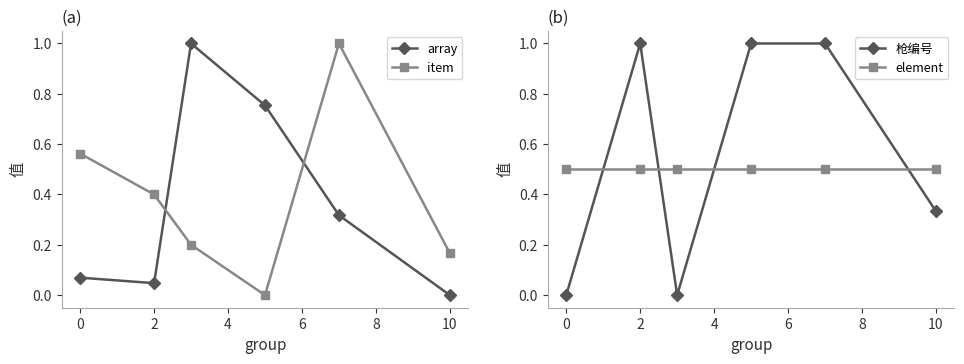

True or false: array and element intersect in this chart.

True